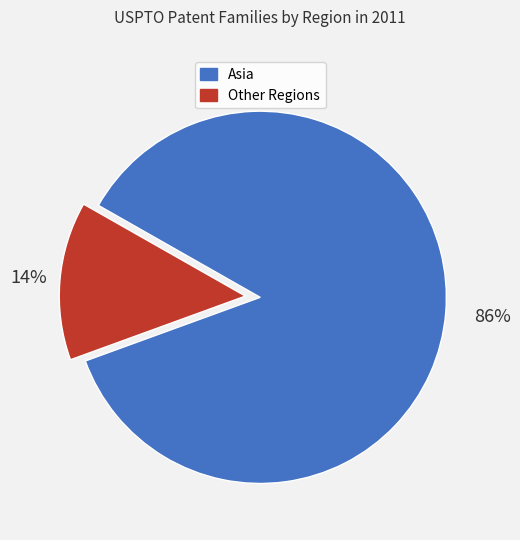

Is there any slice that represents more than half of the pie?

Yes